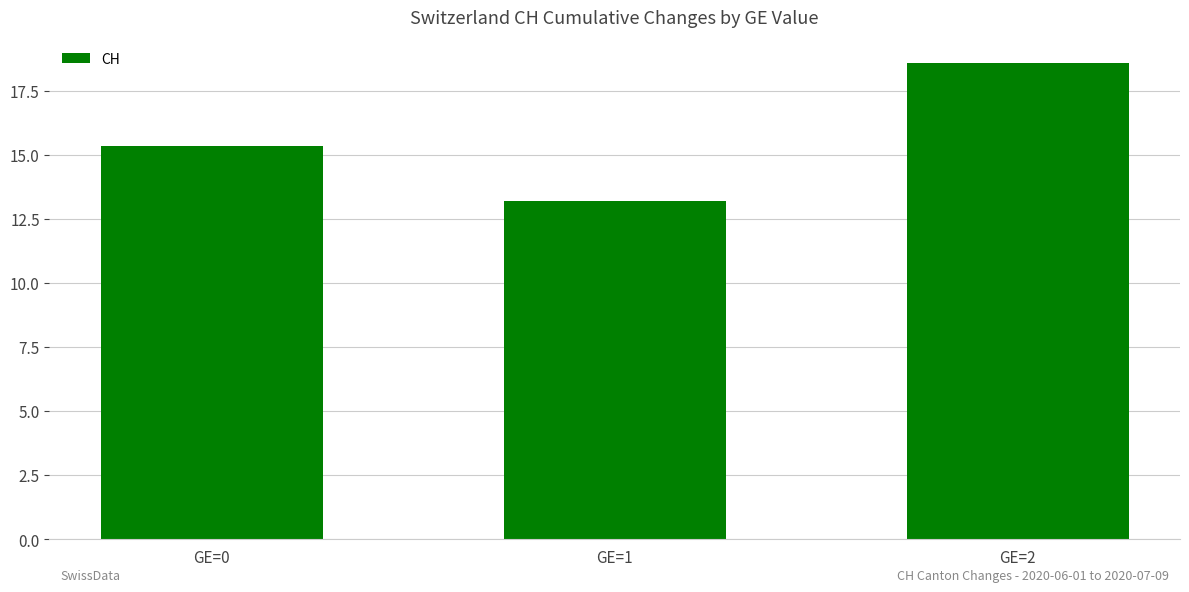

What is the value of the 1st bar from the left?

15.3